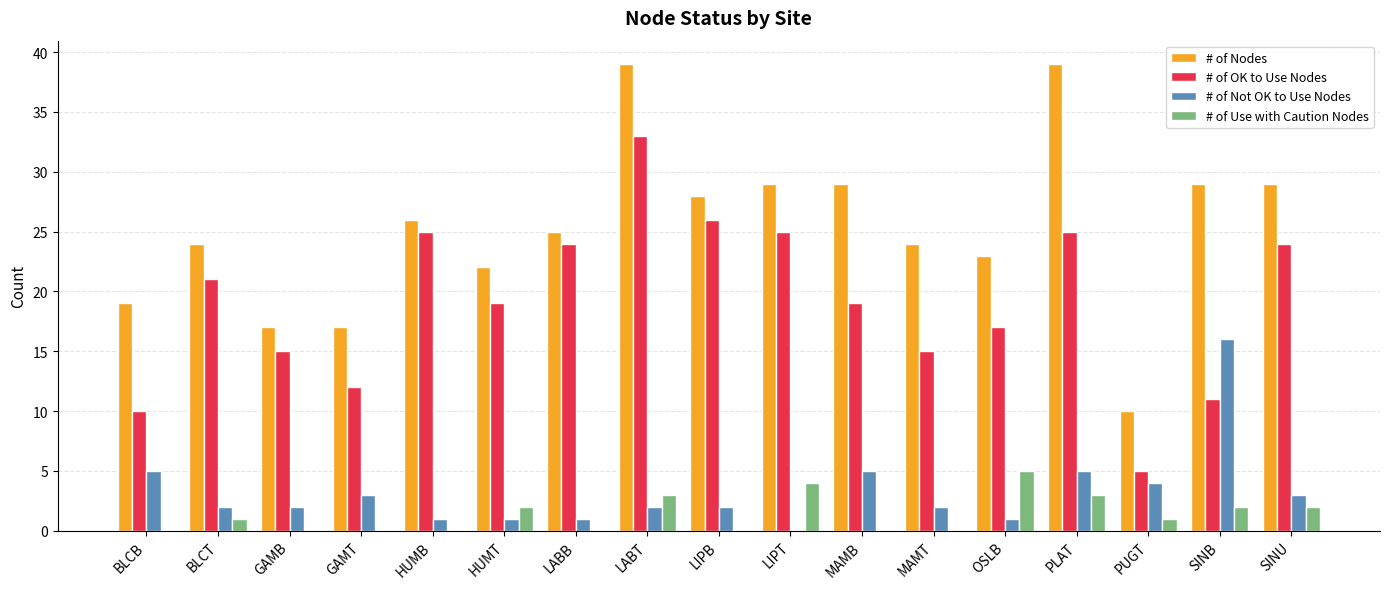

Between LIPB and MAMT, which series saw the biggest shift?

# of OK to Use Nodes